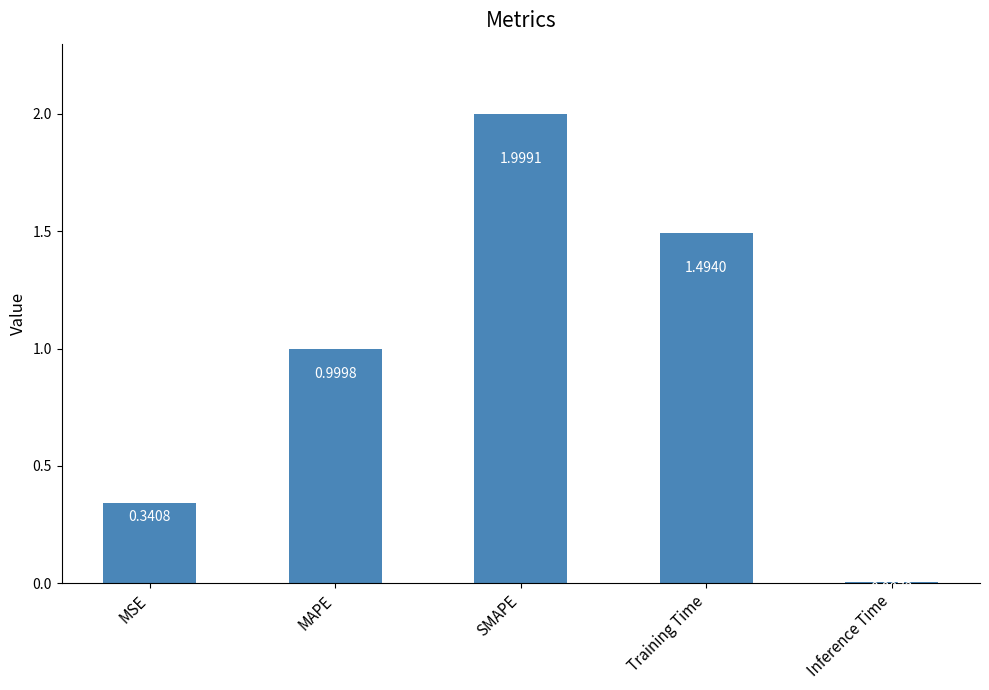

What is the label of the 1st bar from the right?

Inference Time